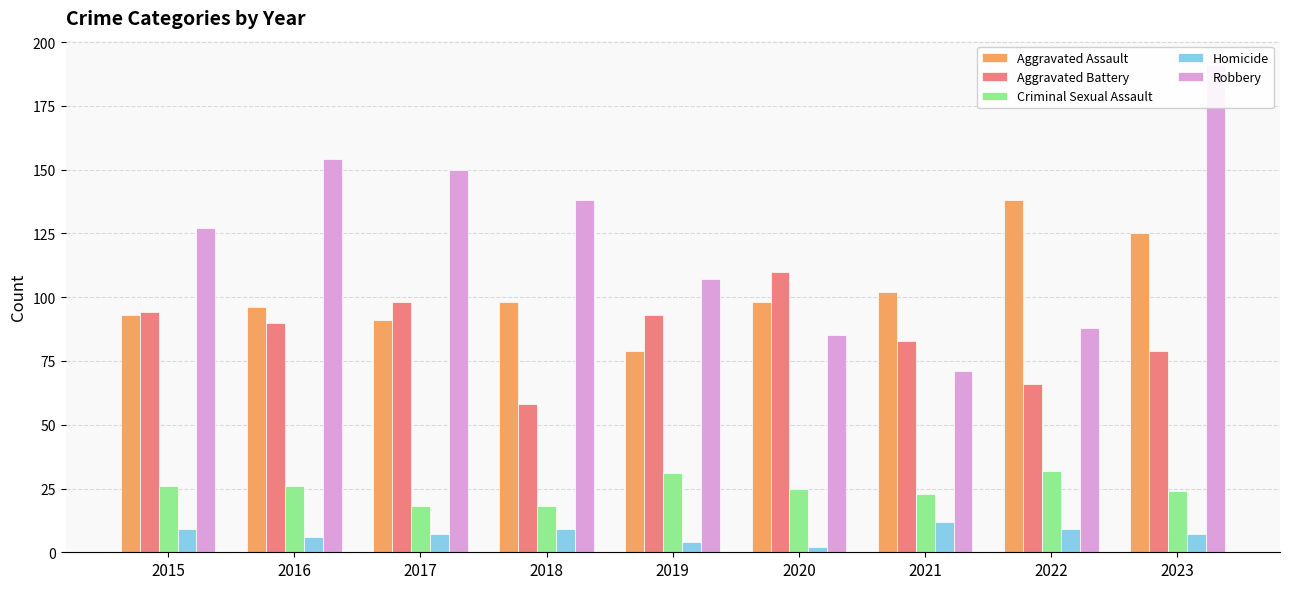

Reading right to left, list all the values displayed in this chart.

Aggravated Assault: 125	138	102	98	79	98	91	96	93
Aggravated Battery: 79	66	83	110	93	58	98	90	94
Criminal Sexual Assault: 24	32	23	25	31	18	18	26	26
Homicide: 7	9	12	2	4	9	7	6	9
Robbery: 191	88	71	85	107	138	150	154	127